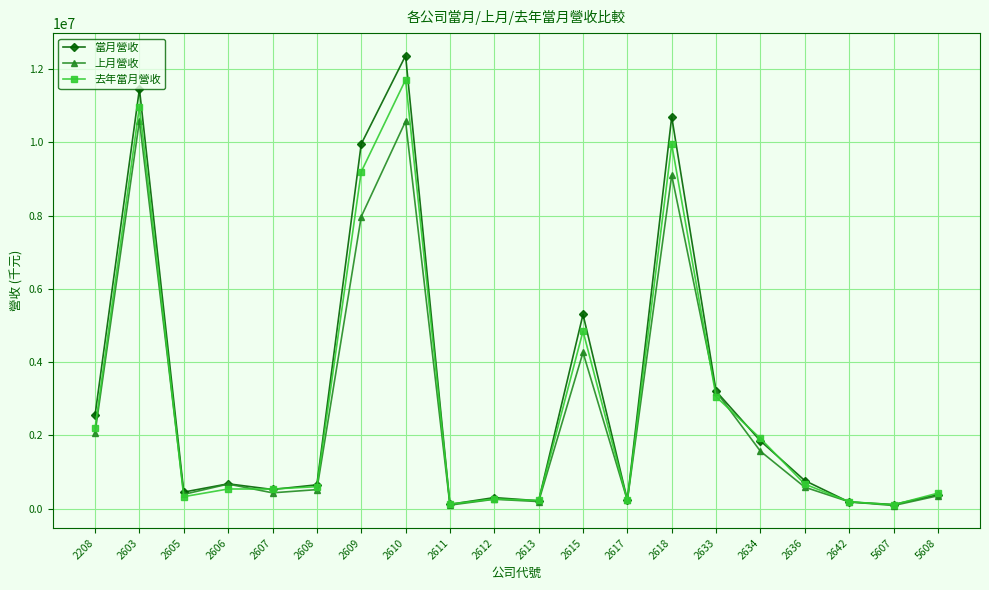

Is the value of 上月營收 at 2636 greater than the value of 當月營收 at 2610?

No